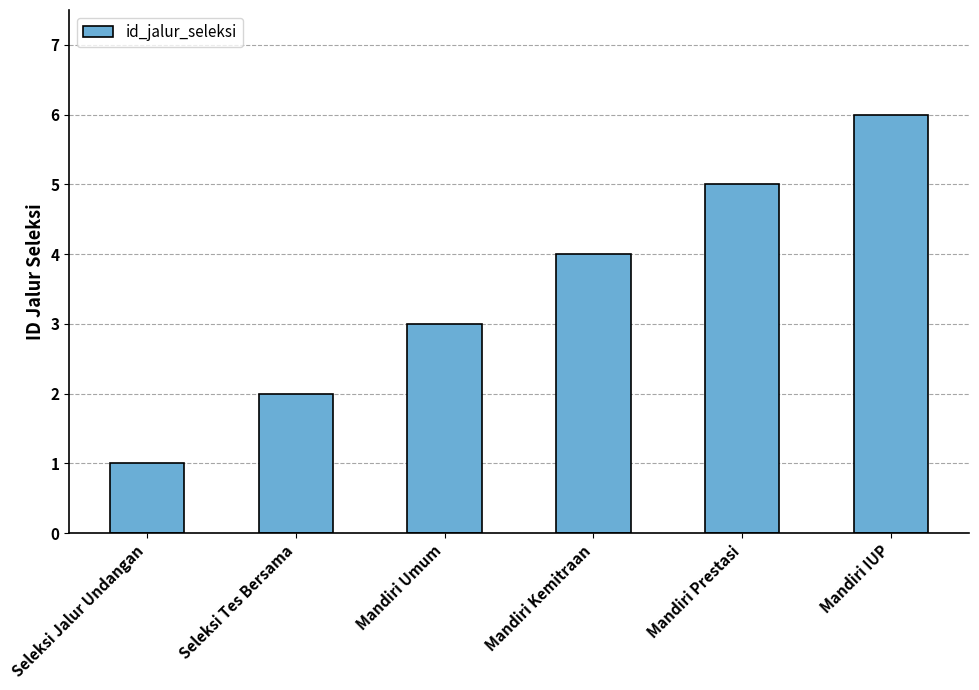

What is the ratio of the value at Seleksi Tes Bersama to the value at Mandiri Kemitraan?

0.5